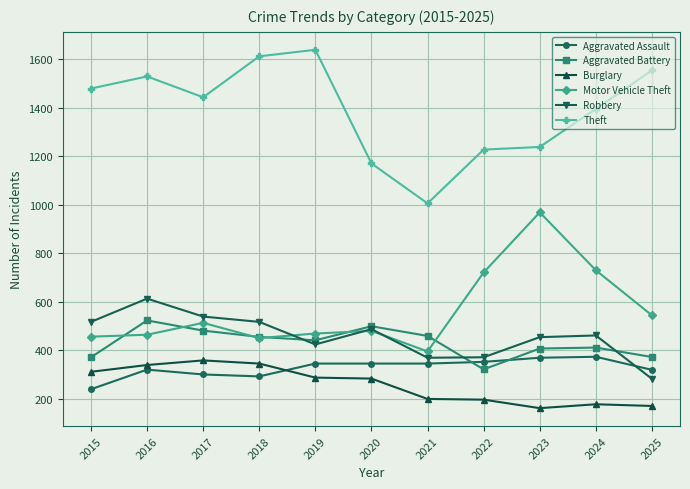

Does the chart display data point markers on the line(s)?

Yes